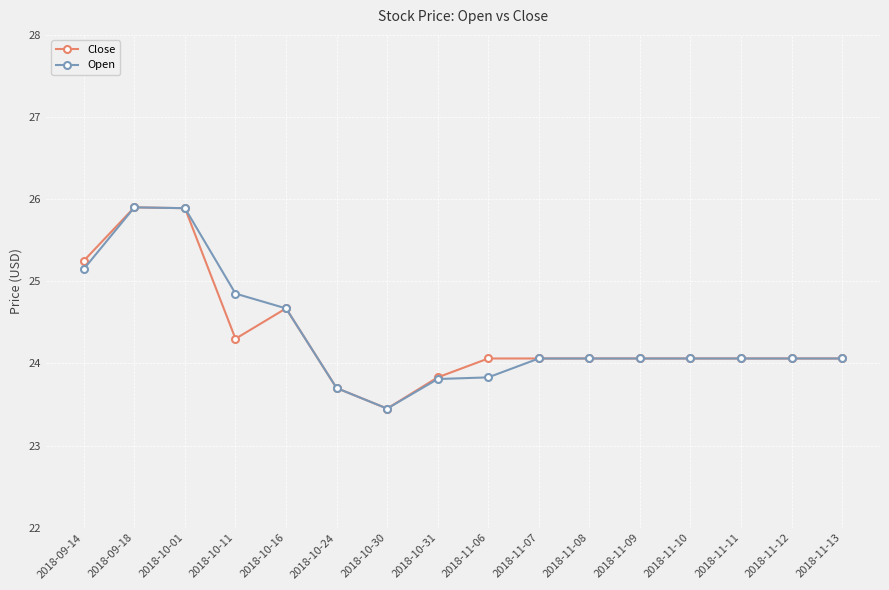

At which category does Open reach its first local valley?

2018-10-30